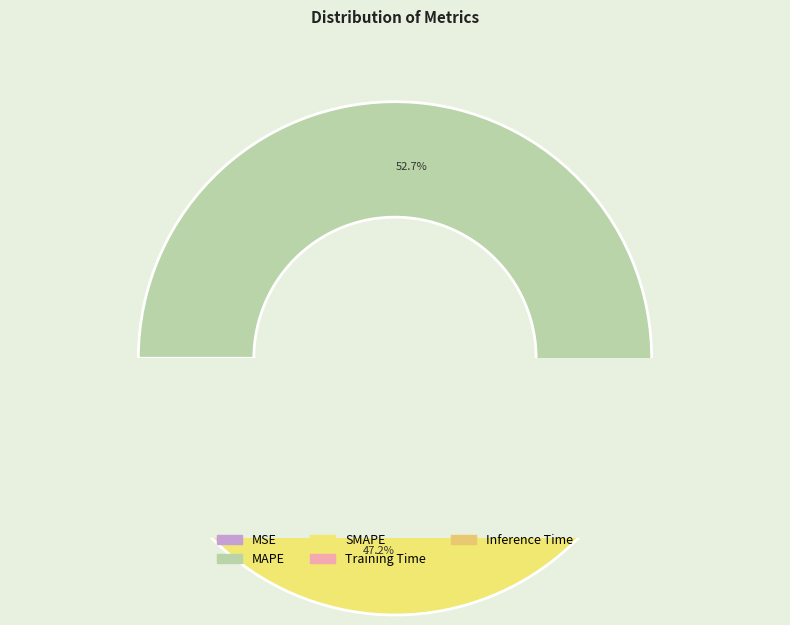

Is there any slice that represents more than half of the pie?

Yes